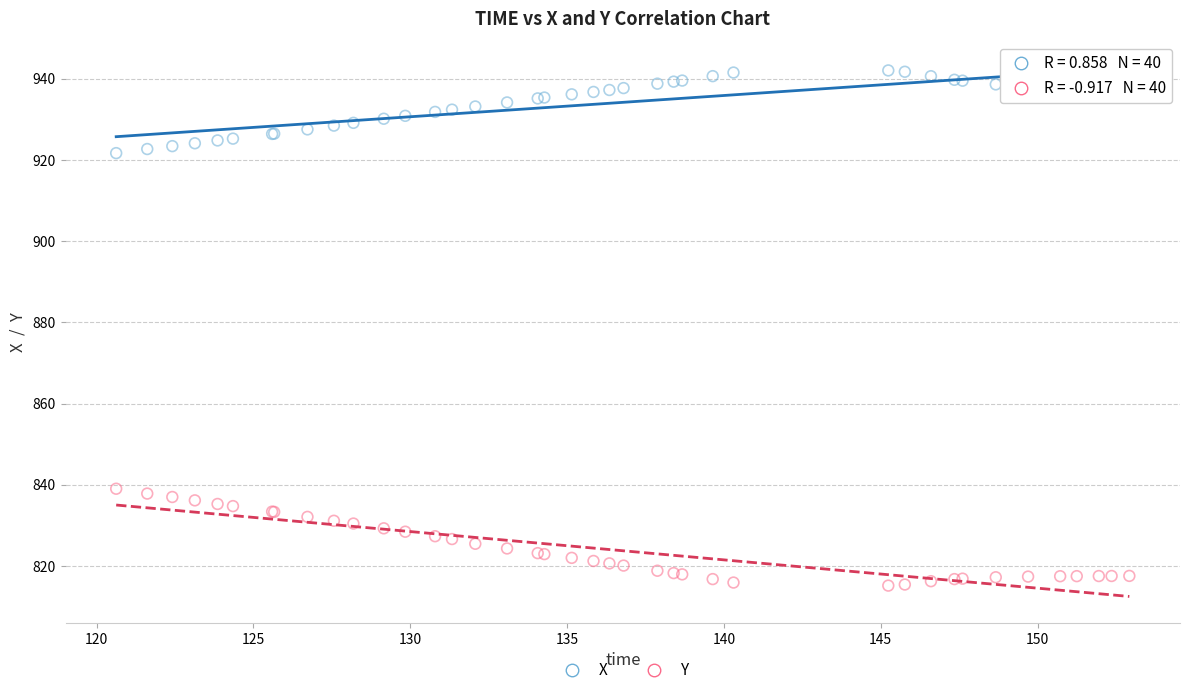

Which series contains the lowest Y value?

Y